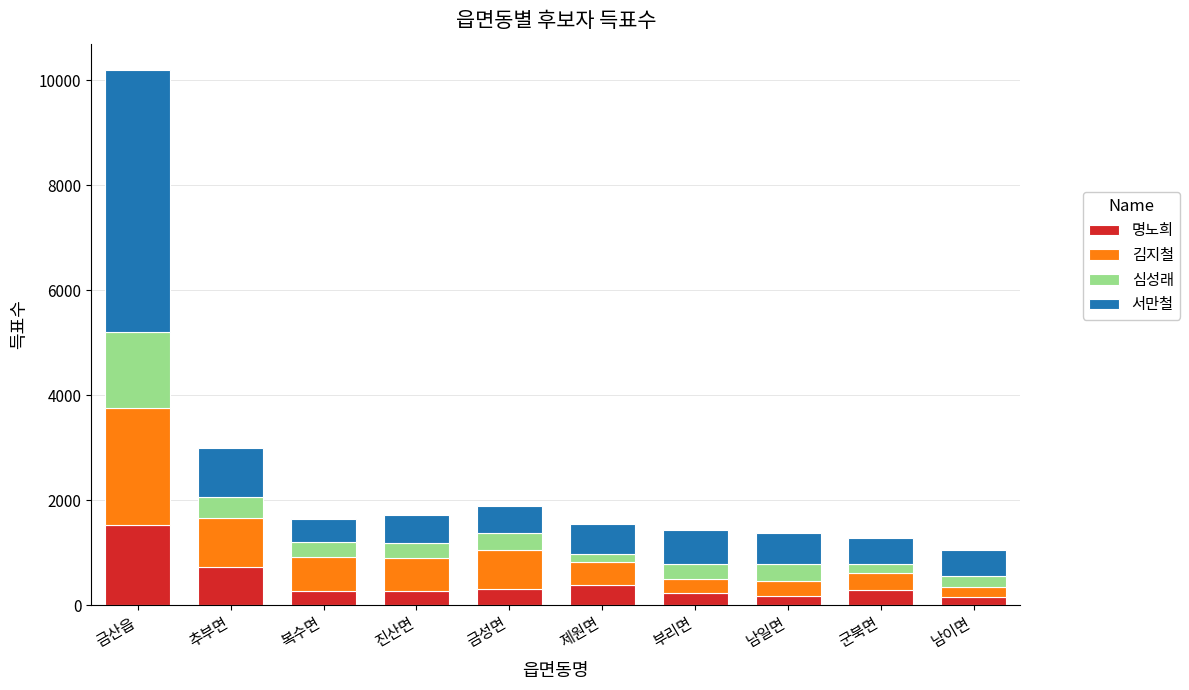

What is the highest value of the 명노희 series?

1535